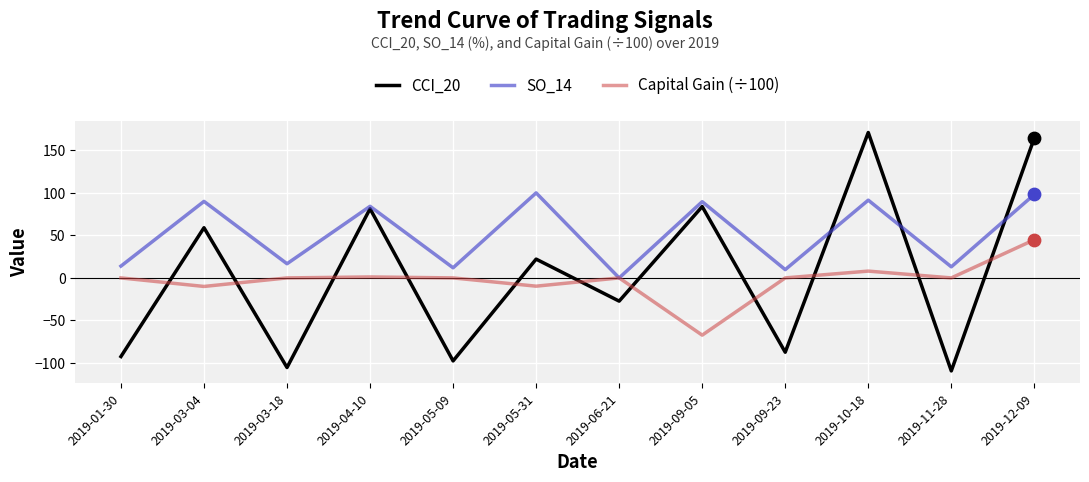

What is the total value across all series at 2019-11-28?

-96.3